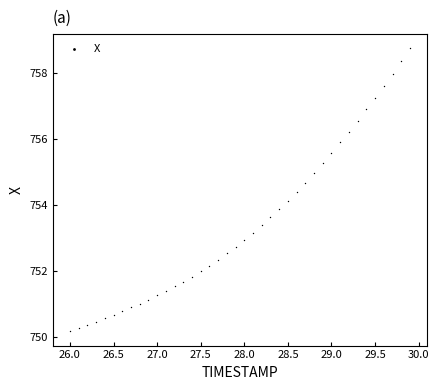

What is the range of Y values (max minus min)?

8.6